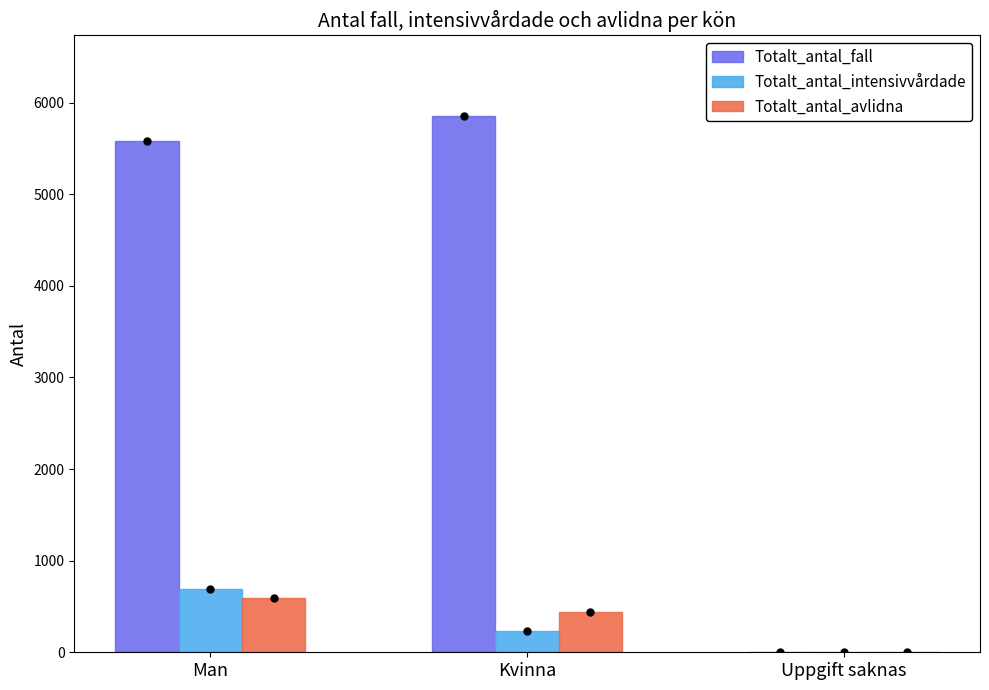

What is the sum of all Totalt_antal_fall values?

11445